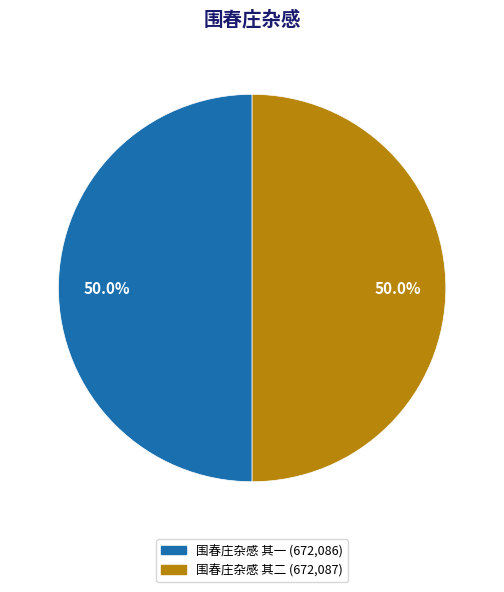

True or false: 围春庄杂感 其二 accounts for 62% of the total.

False